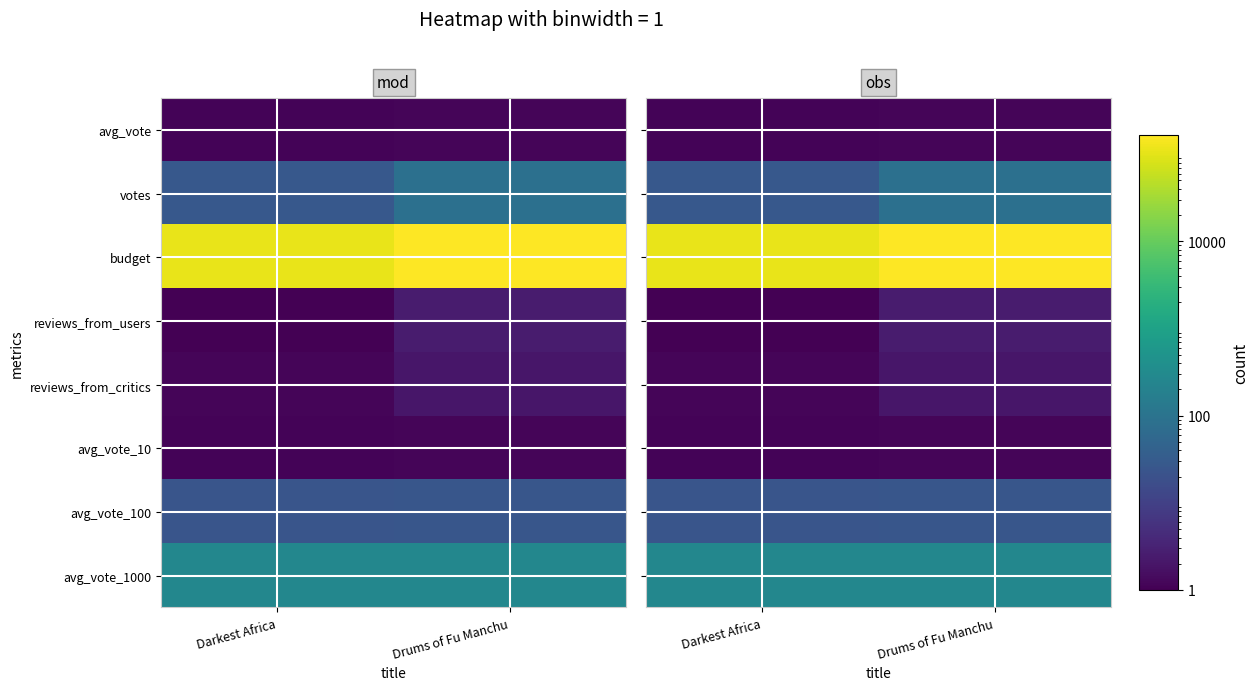

How many distinct data groups are displayed?

8